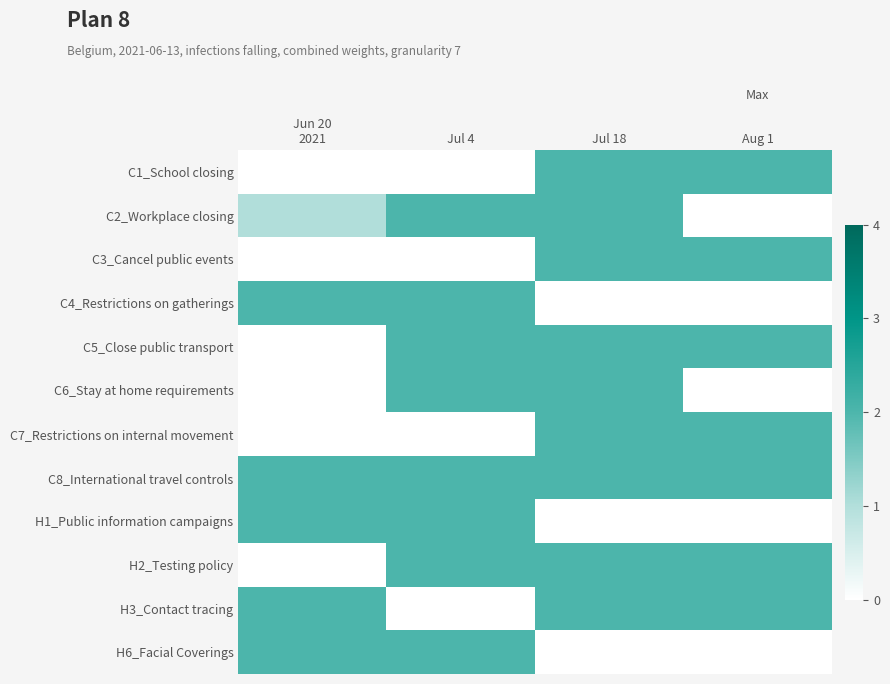

Reading right to left, transcribe all the data shown in this chart.

C1_School closing: Aug 1=2	Jul 18=2	Jul 4=0	Jun 20
2021=0
C2_Workplace closing: Aug 1=0	Jul 18=2	Jul 4=2	Jun 20
2021=1
C3_Cancel public events: Aug 1=2	Jul 18=2	Jul 4=0	Jun 20
2021=0
C4_Restrictions on gatherings: Aug 1=0	Jul 18=0	Jul 4=2	Jun 20
2021=2
C5_Close public transport: Aug 1=2	Jul 18=2	Jul 4=2	Jun 20
2021=0
C6_Stay at home requirements: Aug 1=0	Jul 18=2	Jul 4=2	Jun 20
2021=0
C7_Restrictions on internal movement: Aug 1=2	Jul 18=2	Jul 4=0	Jun 20
2021=0
C8_International travel controls: Aug 1=2	Jul 18=2	Jul 4=2	Jun 20
2021=2
H1_Public information campaigns: Aug 1=0	Jul 18=0	Jul 4=2	Jun 20
2021=2
H2_Testing policy: Aug 1=2	Jul 18=2	Jul 4=2	Jun 20
2021=0
H3_Contact tracing: Aug 1=2	Jul 18=2	Jul 4=0	Jun 20
2021=2
H6_Facial Coverings: Aug 1=0	Jul 18=0	Jul 4=2	Jun 20
2021=2